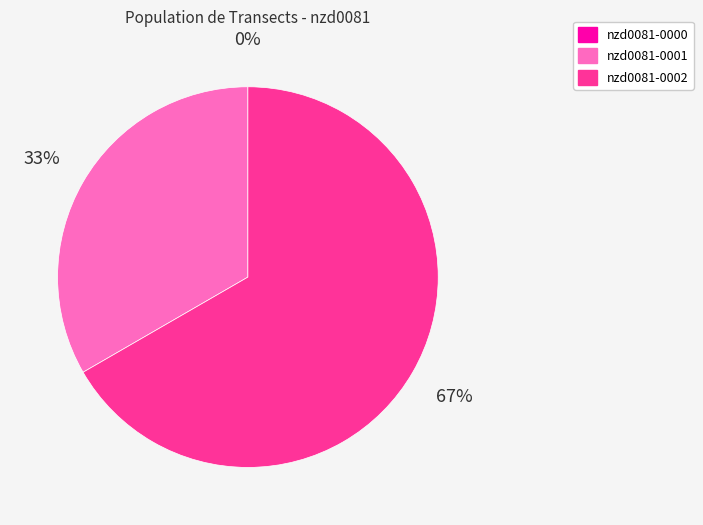

Approximately how many times larger is the value at nzd0081-0002 compared to nzd0081-0001?

2.0